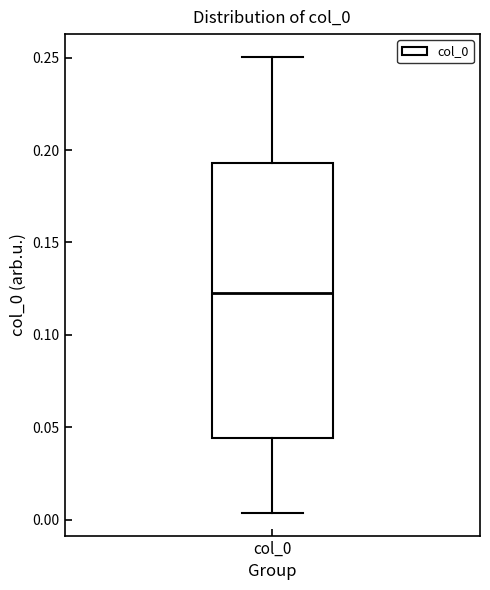

Where does the median line of the box for col_0 sit on the y-axis? The values are not printed on the chart, so give them approximately, as read against the axis.

0.125